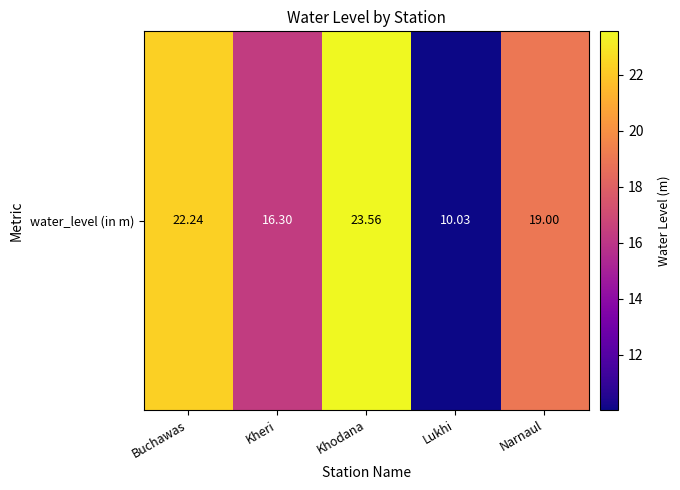

List the labels in order of value, largest first.

Khodana, Buchawas, Narnaul, Kheri, Lukhi